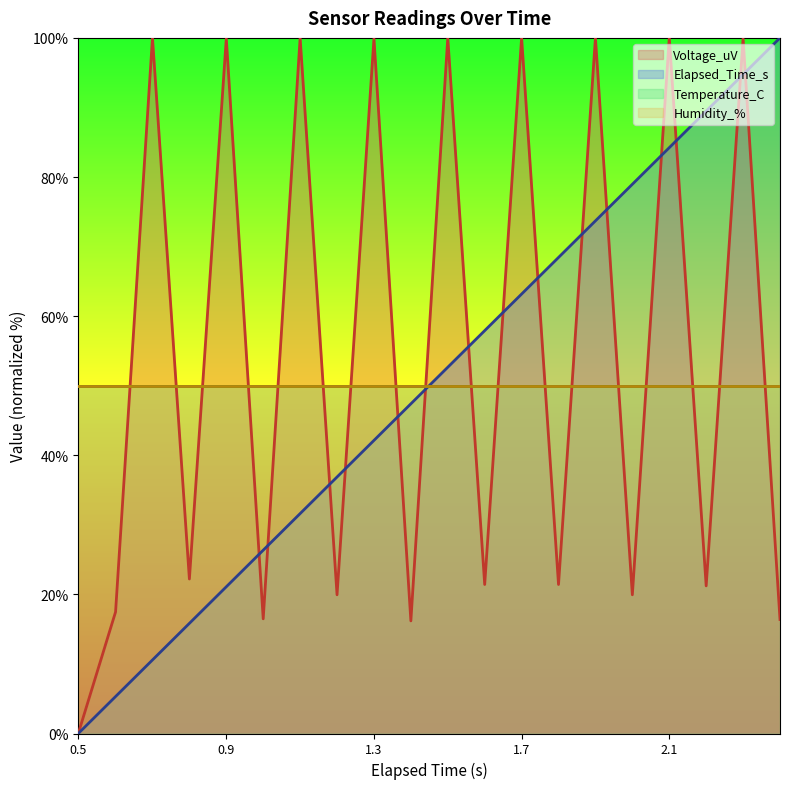

Rank the categories by Elapsed_Time_s value from highest to lowest.

2.402, 2.302, 2.202, 2.102, 2.002, 1.902, 1.802, 1.702, 1.602, 1.502, 1.402, 1.302, 1.202, 1.102, 1.002, 0.902, 0.802, 0.702, 0.602, 0.501